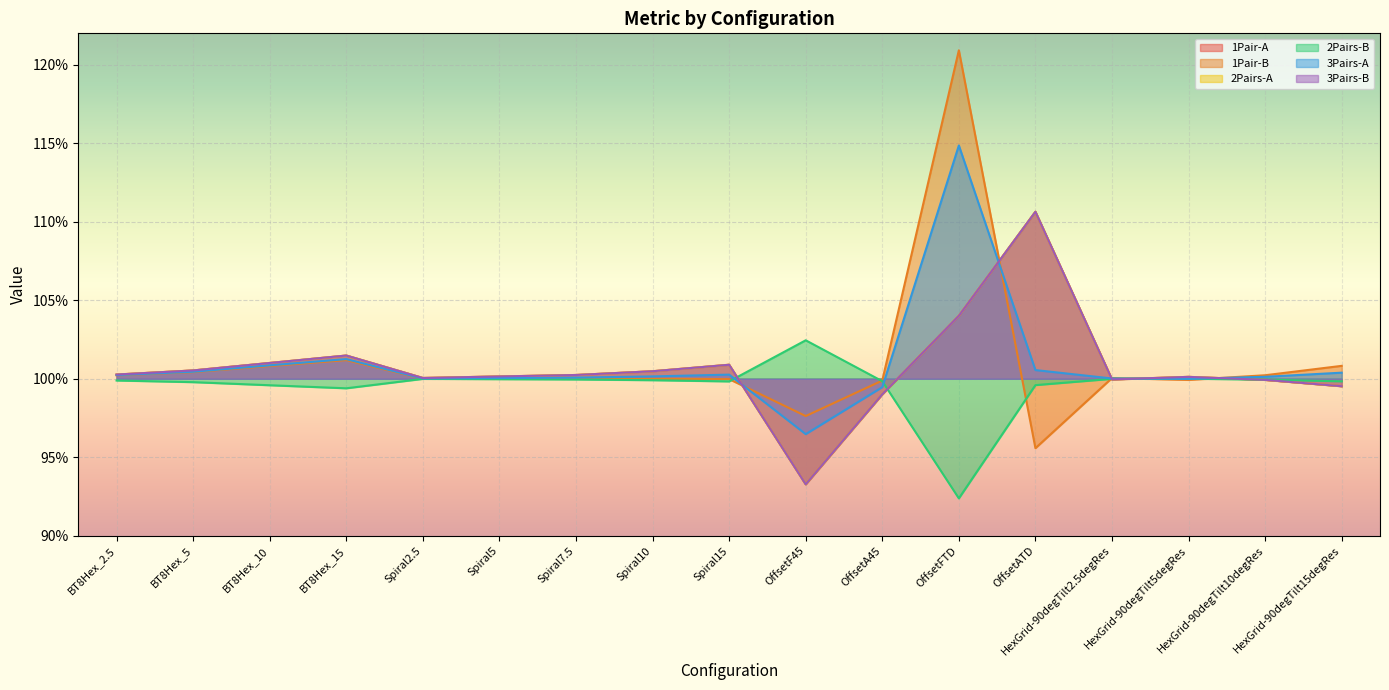

Reading right to left, what are all the values shown in this chart?

1Pair-A: 1.0	1.0	1.0	1.0	1.1	1.0	1.0	0.9	1.0	1.0	1.0	1.0	1.0	1.0	1.0	1.0	1.0
1Pair-B: 1.0	1.0	1.0	1.0	1.0	1.2	1.0	1.0	1.0	1.0	1.0	1.0	1.0	1.0	1.0	1.0	1.0
2Pairs-A: 1.0	1.0	1.0	1.0	1.1	1.0	1.0	0.9	1.0	1.0	1.0	1.0	1.0	1.0	1.0	1.0	1.0
2Pairs-B: 1.0	1.0	1.0	1.0	1.0	0.9	1.0	1.0	1.0	1.0	1.0	1.0	1.0	1.0	1.0	1.0	1.0
3Pairs-A: 1.0	1.0	1.0	1.0	1.0	1.1	1.0	1.0	1.0	1.0	1.0	1.0	1.0	1.0	1.0	1.0	1.0
3Pairs-B: 1.0	1.0	1.0	1.0	1.1	1.0	1.0	0.9	1.0	1.0	1.0	1.0	1.0	1.0	1.0	1.0	1.0